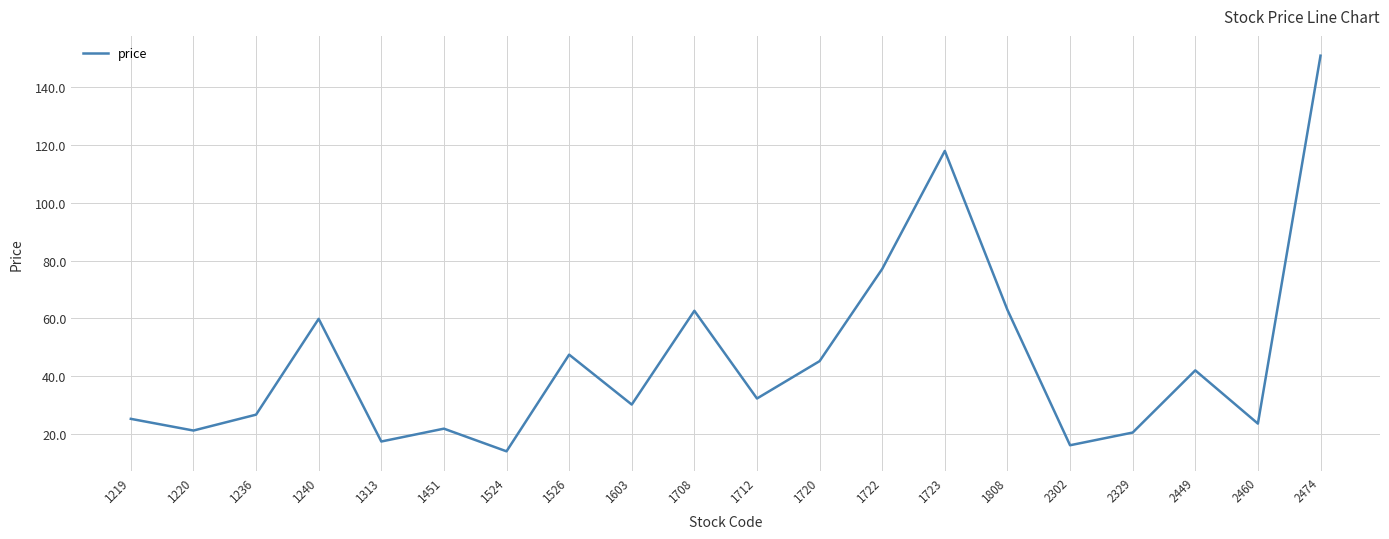

Which category has the lowest value across all series?

1524